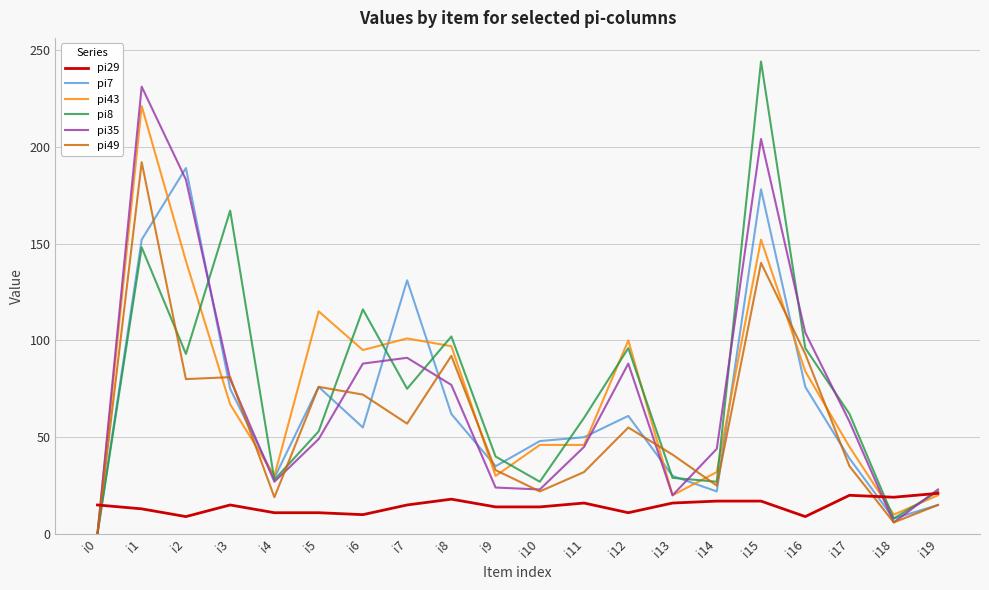

What is the sum of the pi29 values at i17 and i18?

39